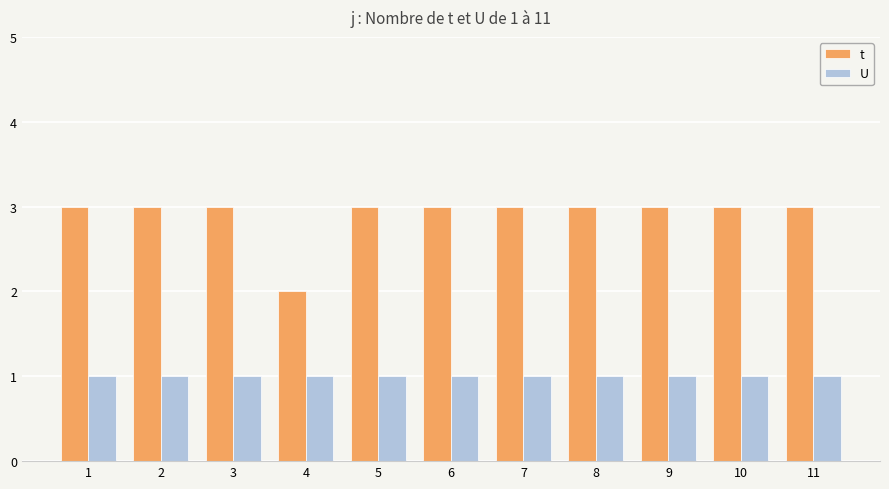

Reading right to left, what are all the values shown in this chart?

t: 11=3	10=3	9=3	8=3	7=3	6=3	5=3	4=2	3=3	2=3	1=3
U: 11=1	10=1	9=1	8=1	7=1	6=1	5=1	4=1	3=1	2=1	1=1